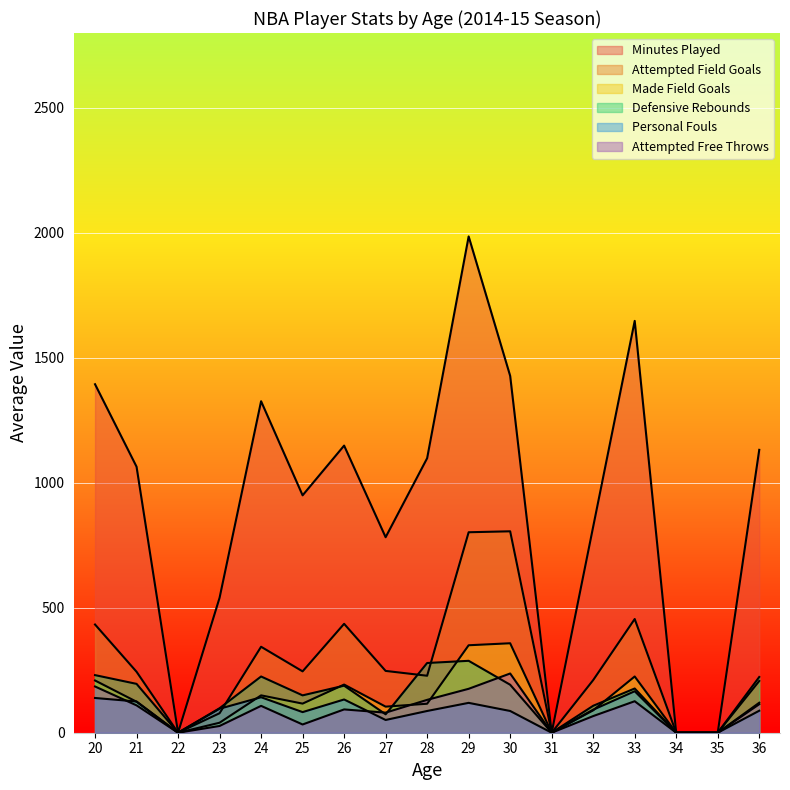

What is the value of the personal_fouls point at the 4th from the left?

30